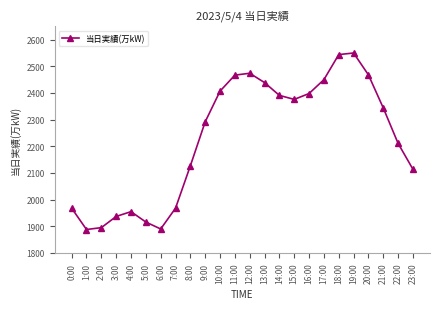

How many points are higher than both their immediate neighbors (excluding endpoints)?

3